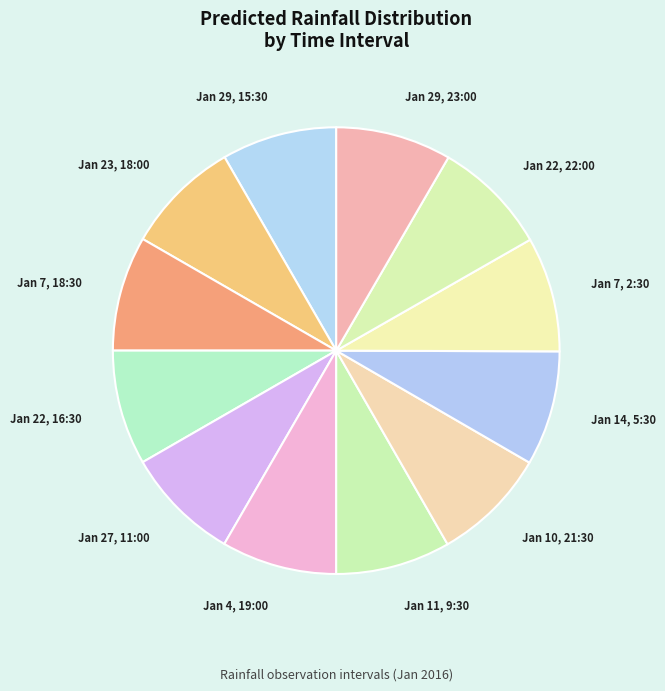

Do Jan 7, 18:30 and Jan 29, 23:00 together represent more than half of the pie?

No